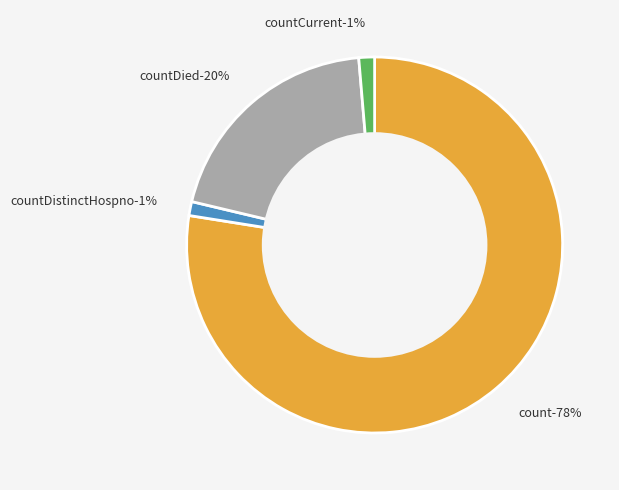

True or false: countDied accounts for 20% of the total.

True